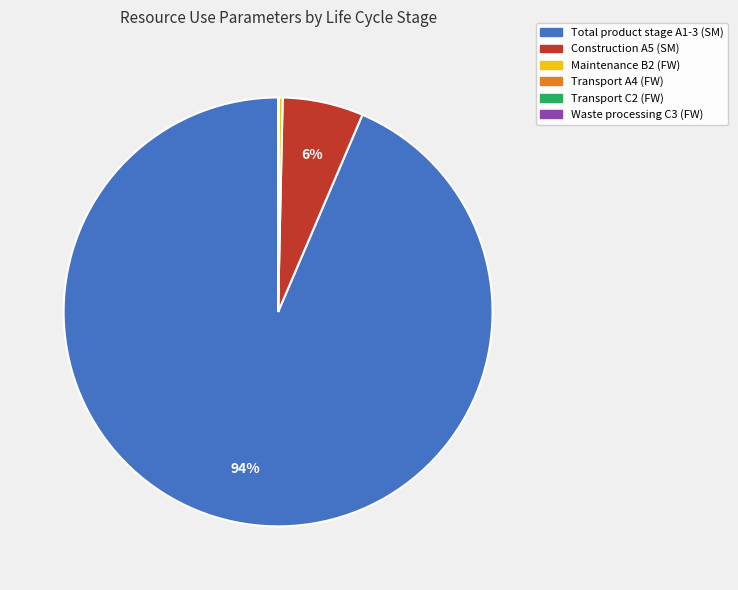

Is it true that Construction A5 (SM) is 6% of the pie?

True